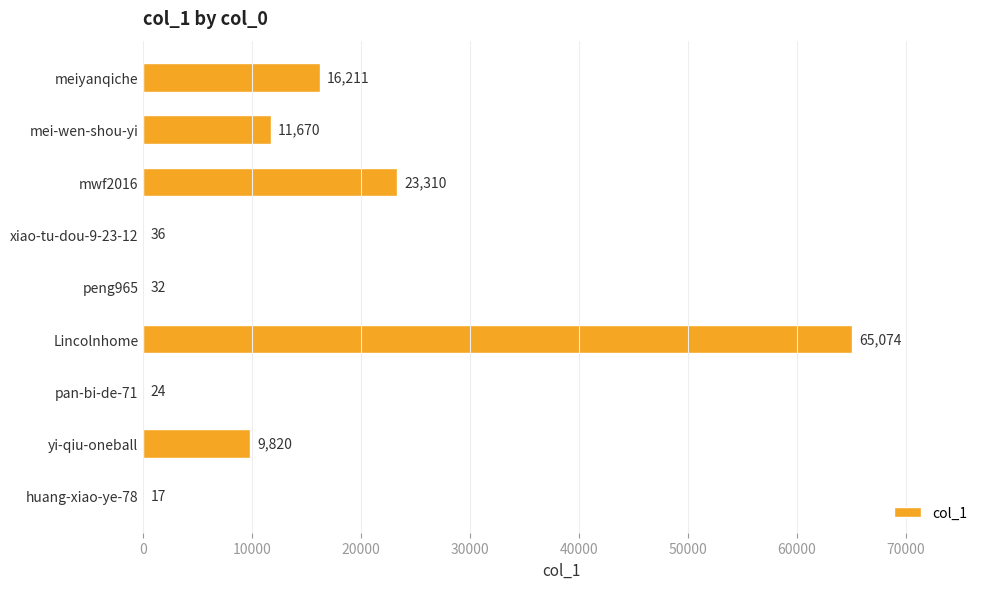

What is the average value?

14022